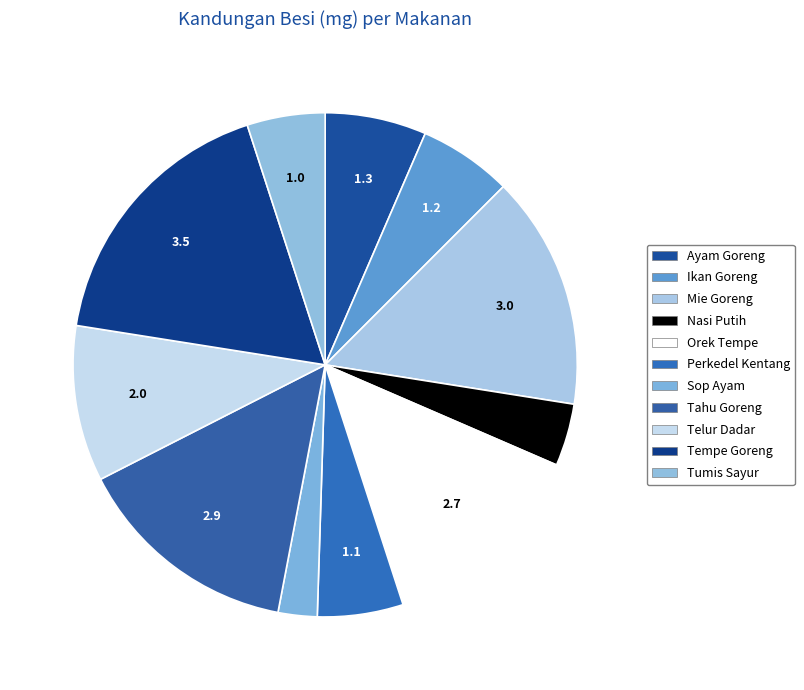

To the nearest percent, what is the combined percentage of Nasi Putih and Orek Tempe?

18%